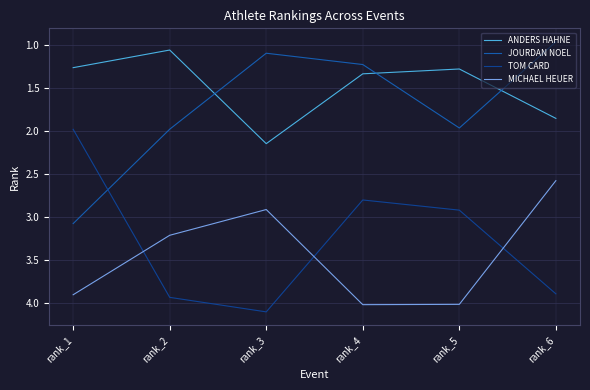

What is the minimum value shown in the chart?

1.0